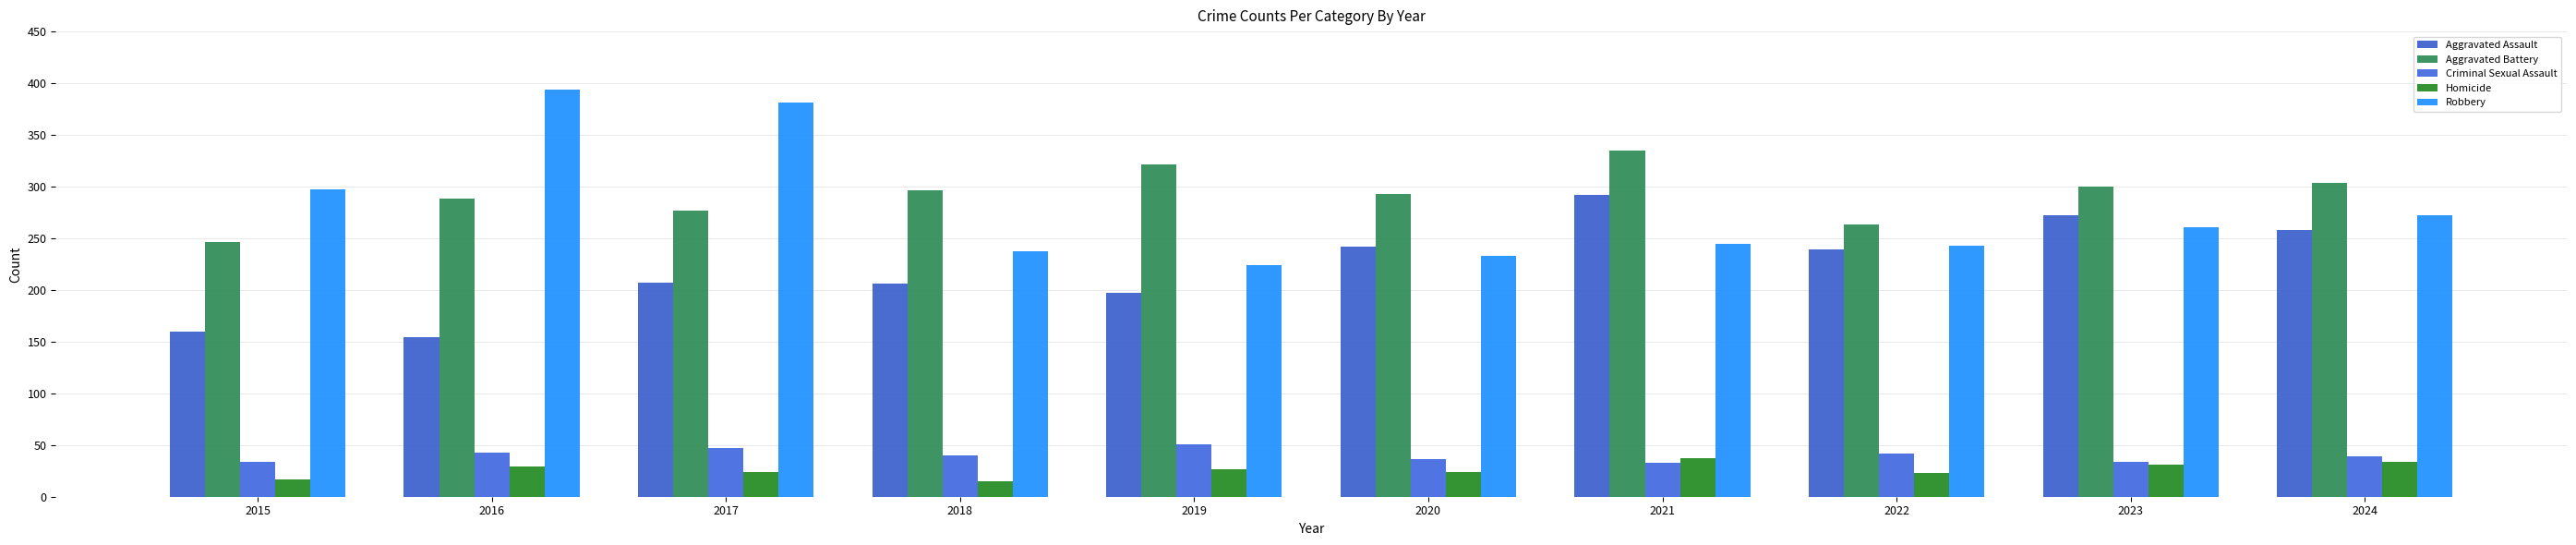

At which label does Homicide first exceed 27?

2016